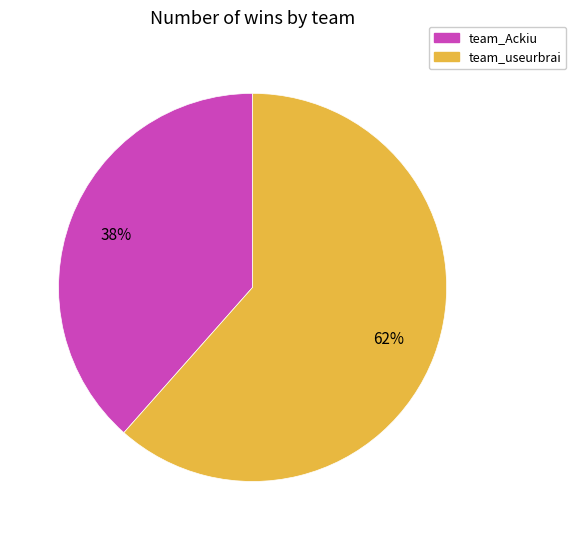

Which category has the biggest portion of the pie?

team_useurbrai